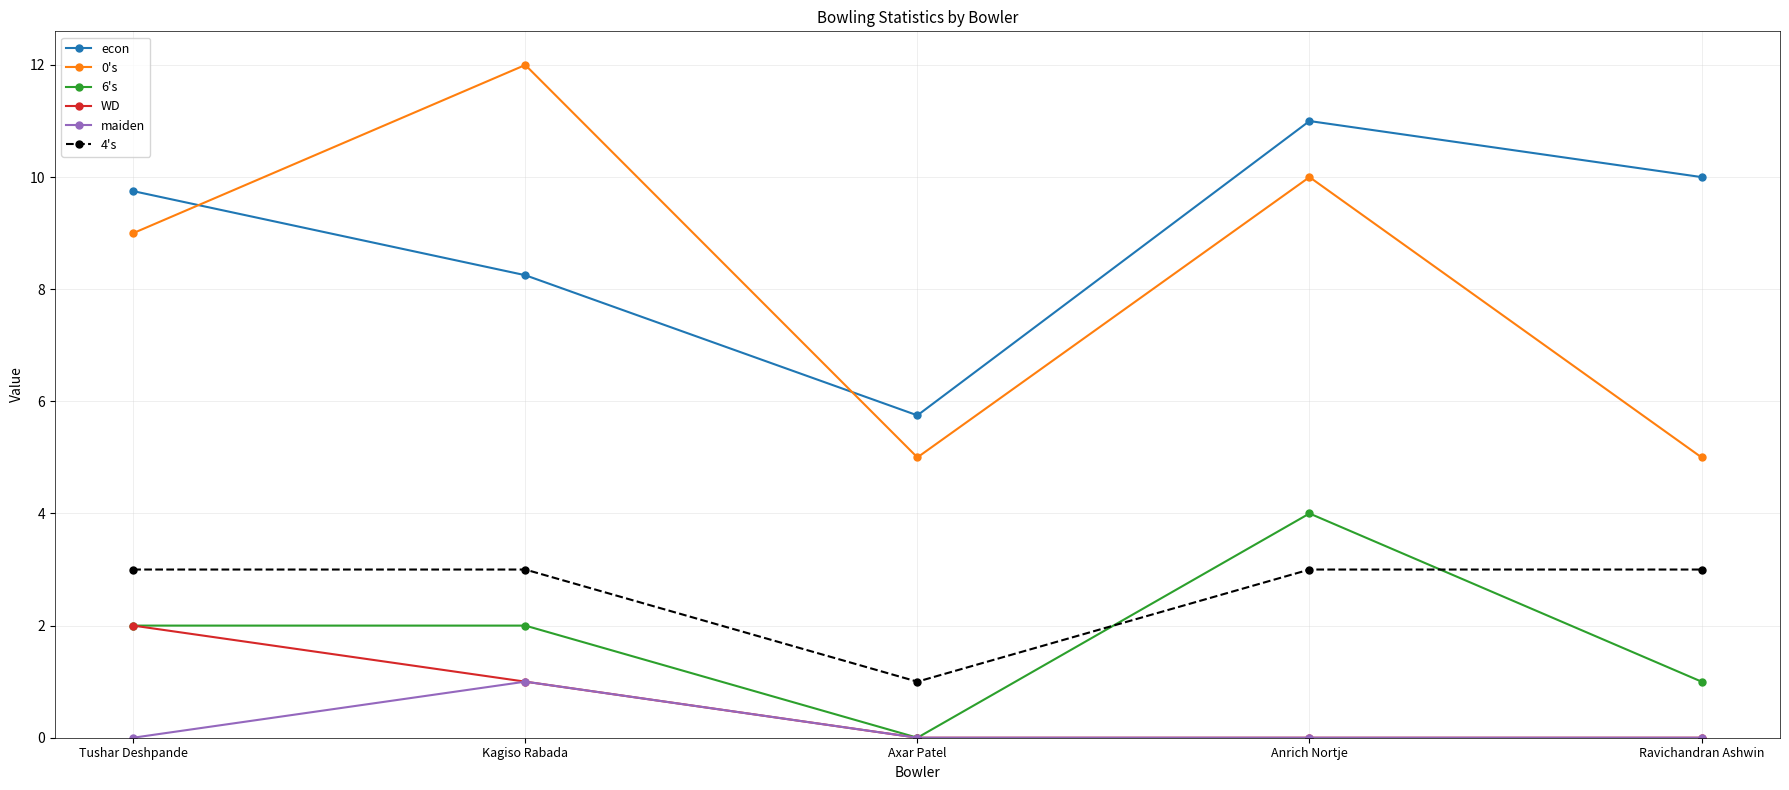

How many distinct data groups are displayed?

6